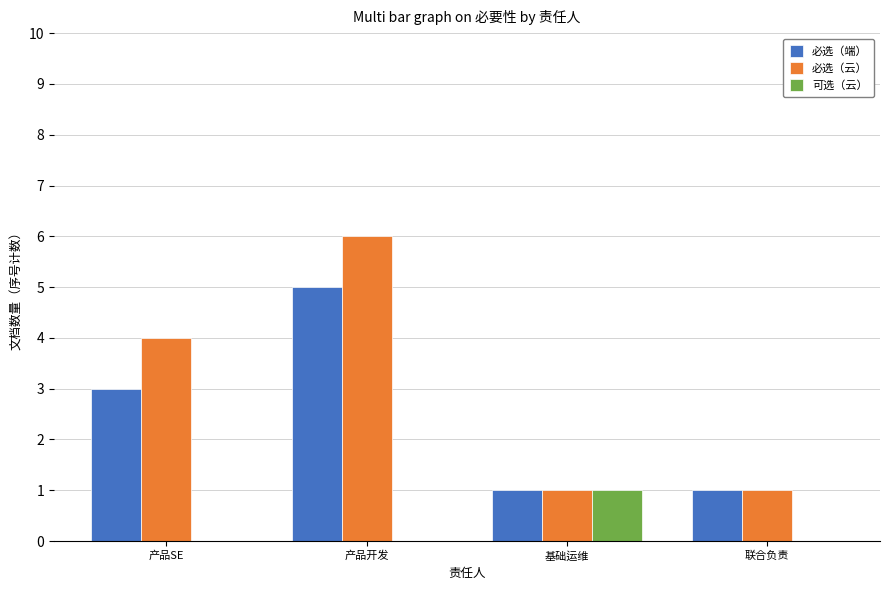

Is it true that 可选（云） equals 0 at 产品SE?

True